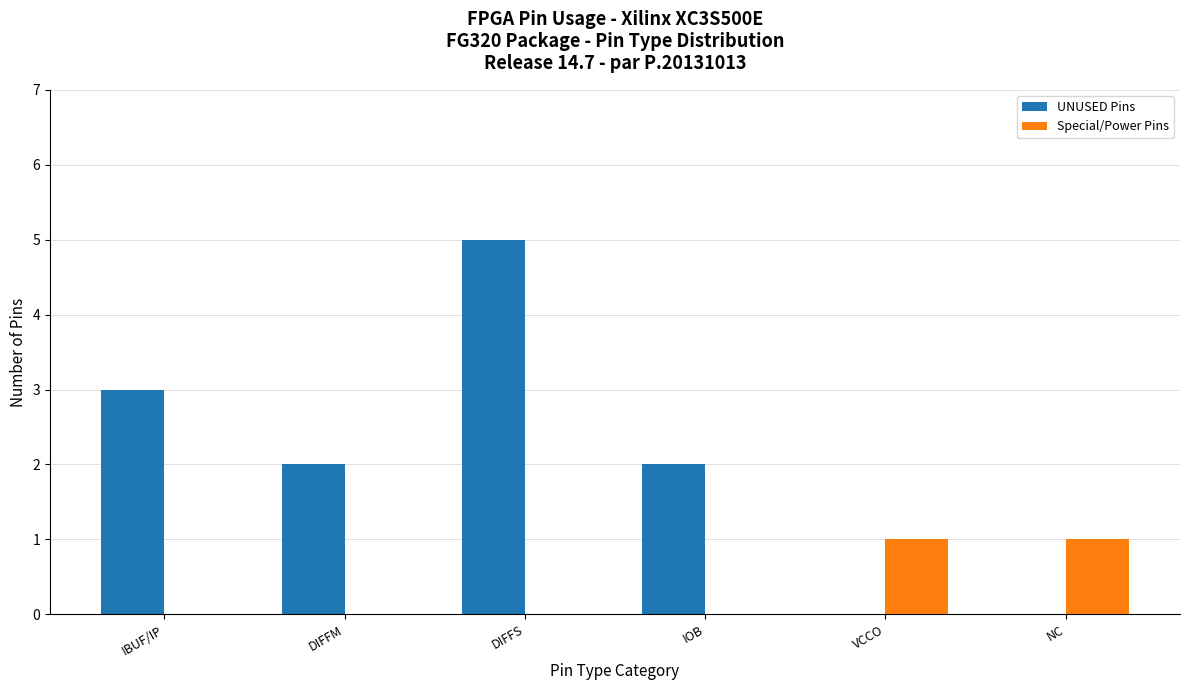

Reading left to right, transcribe all the data shown in this chart.

UNUSED Pins: 3	2	5	2	0	0
Special/Power Pins: 0	0	0	0	1	1